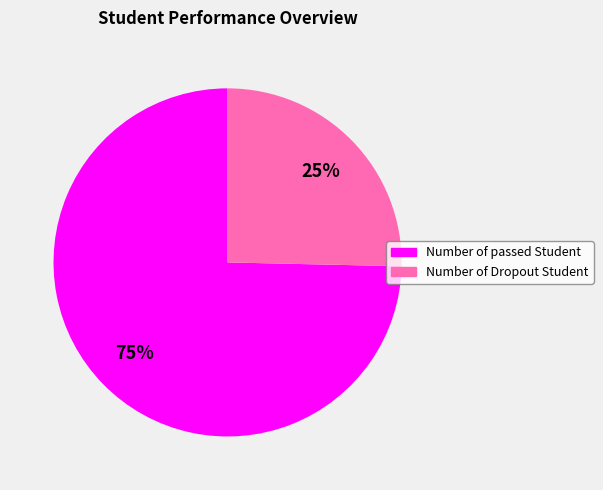

Which slice is the largest?

Number of passed Student